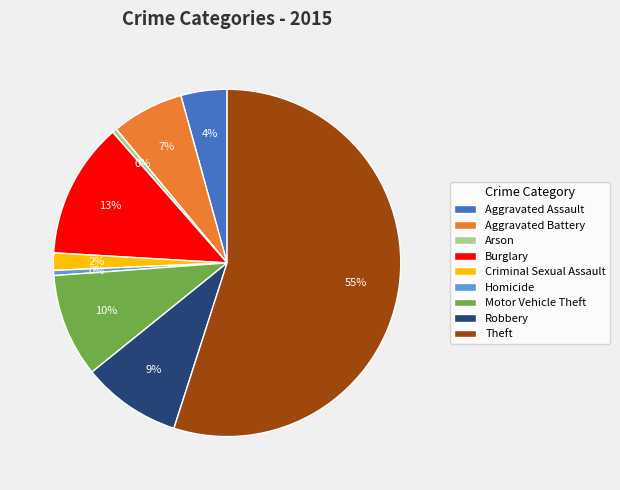

Which category accounts for the majority?

Theft